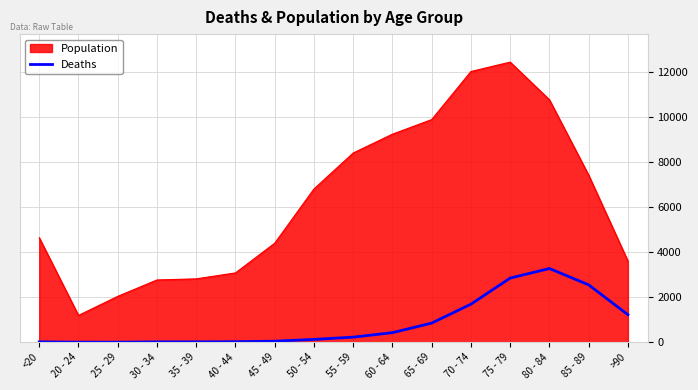

At which category is the sum across all series the highest?

75 - 79